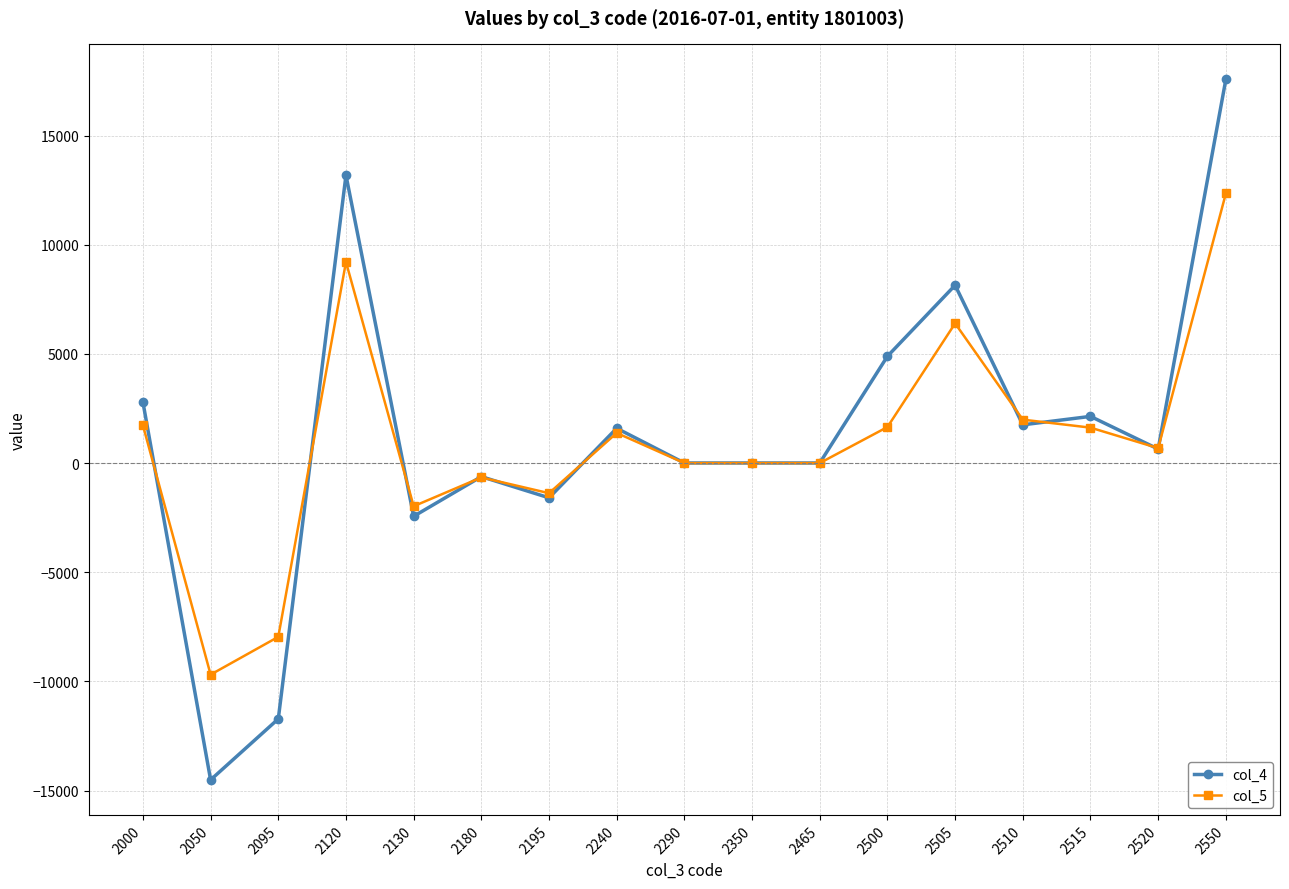

List the series in order of their peak value, highest first.

col_4, col_5